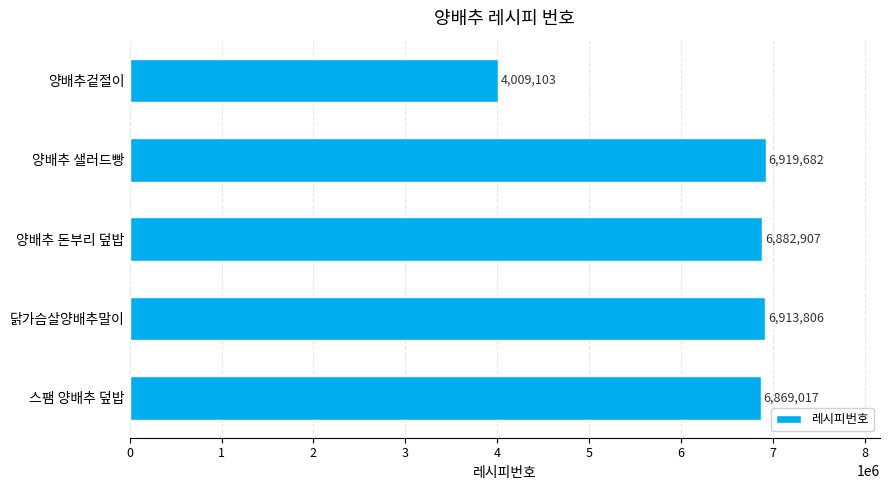

Is it true that the value at 양배추 샐러드빵 is 6919682?

True